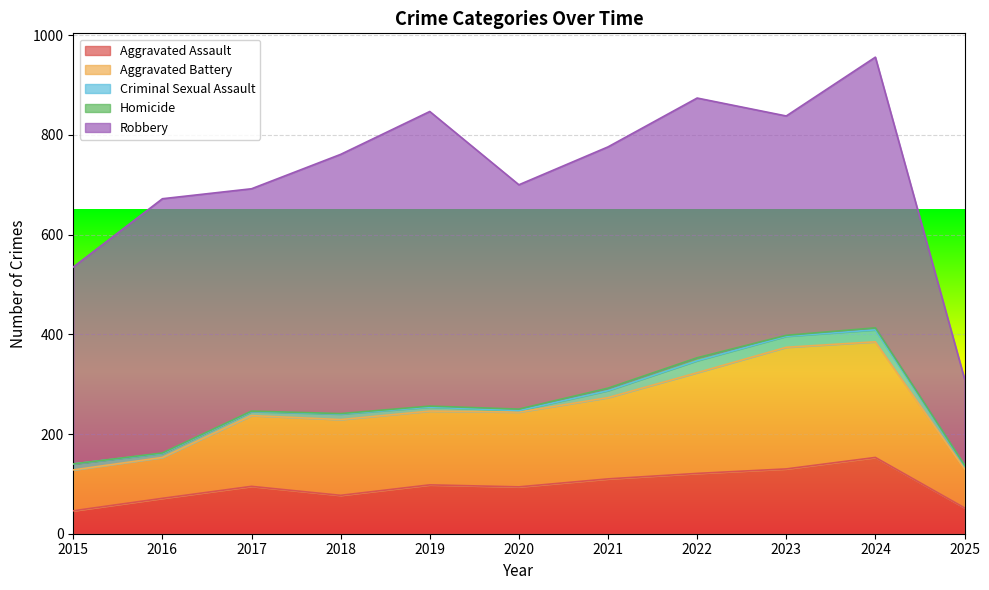

What is the value of the Aggravated Battery point at the 4th from the left?

152